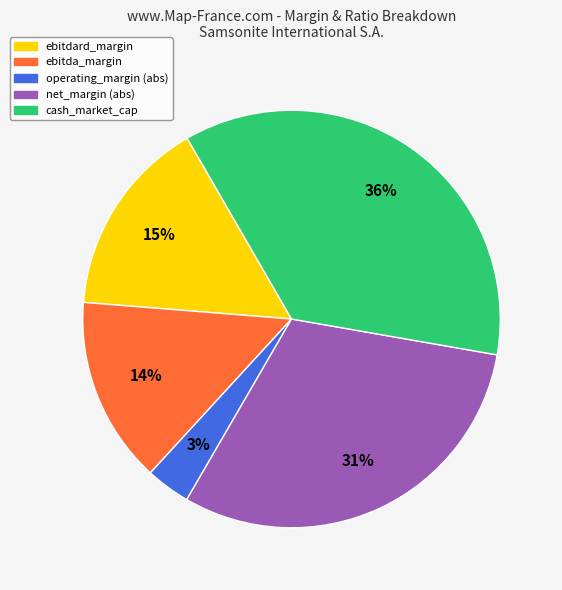

What percentage is the cash_market_cap slice, to the nearest percent?

36%